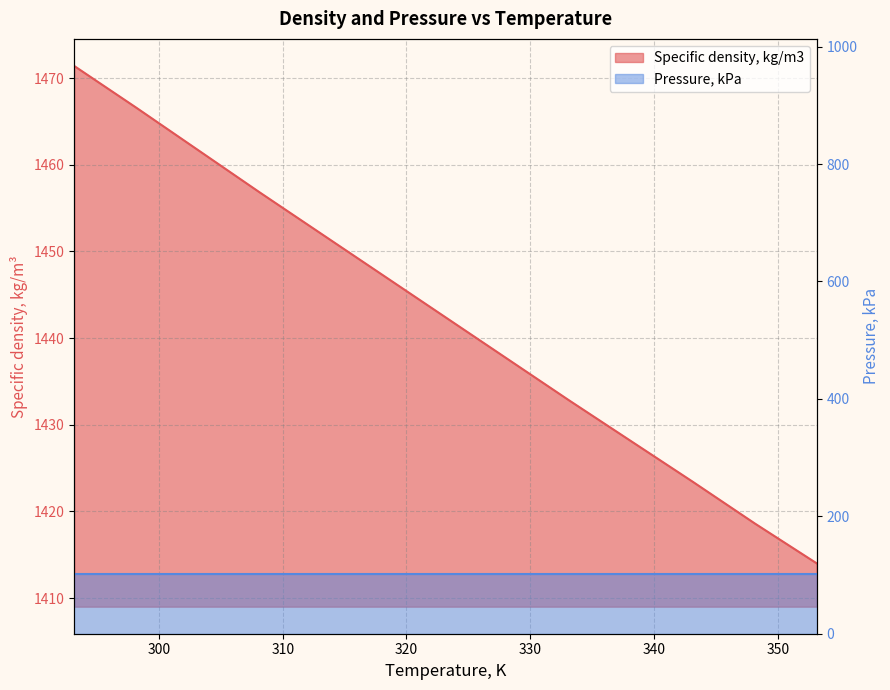

Is it true that the value at 343.15 is 935.8?

False